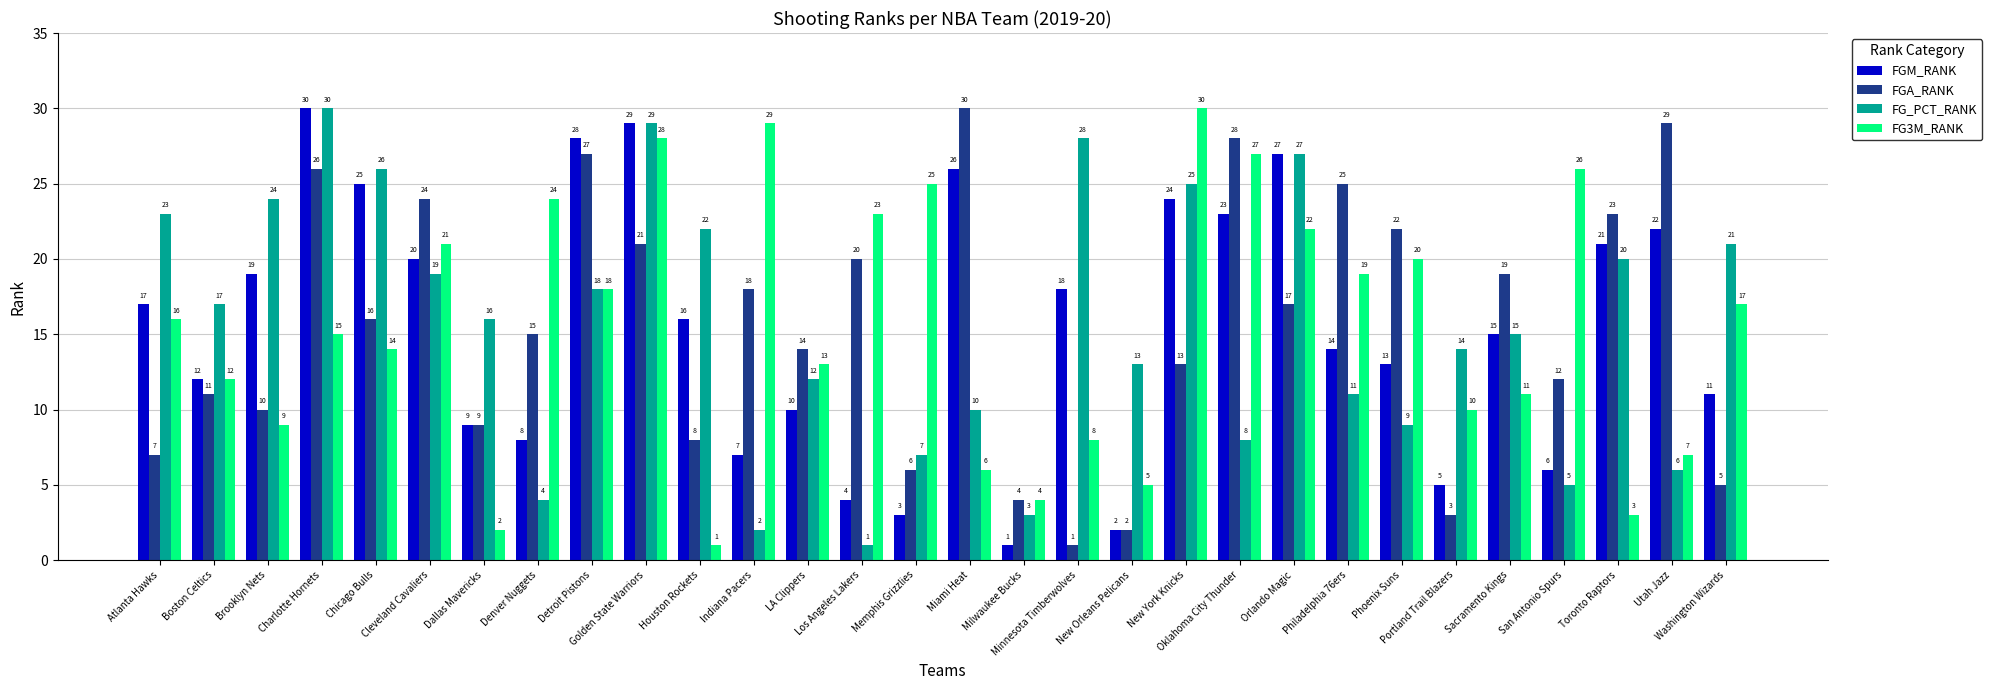

What is the total value across all series at Orlando Magic?

93